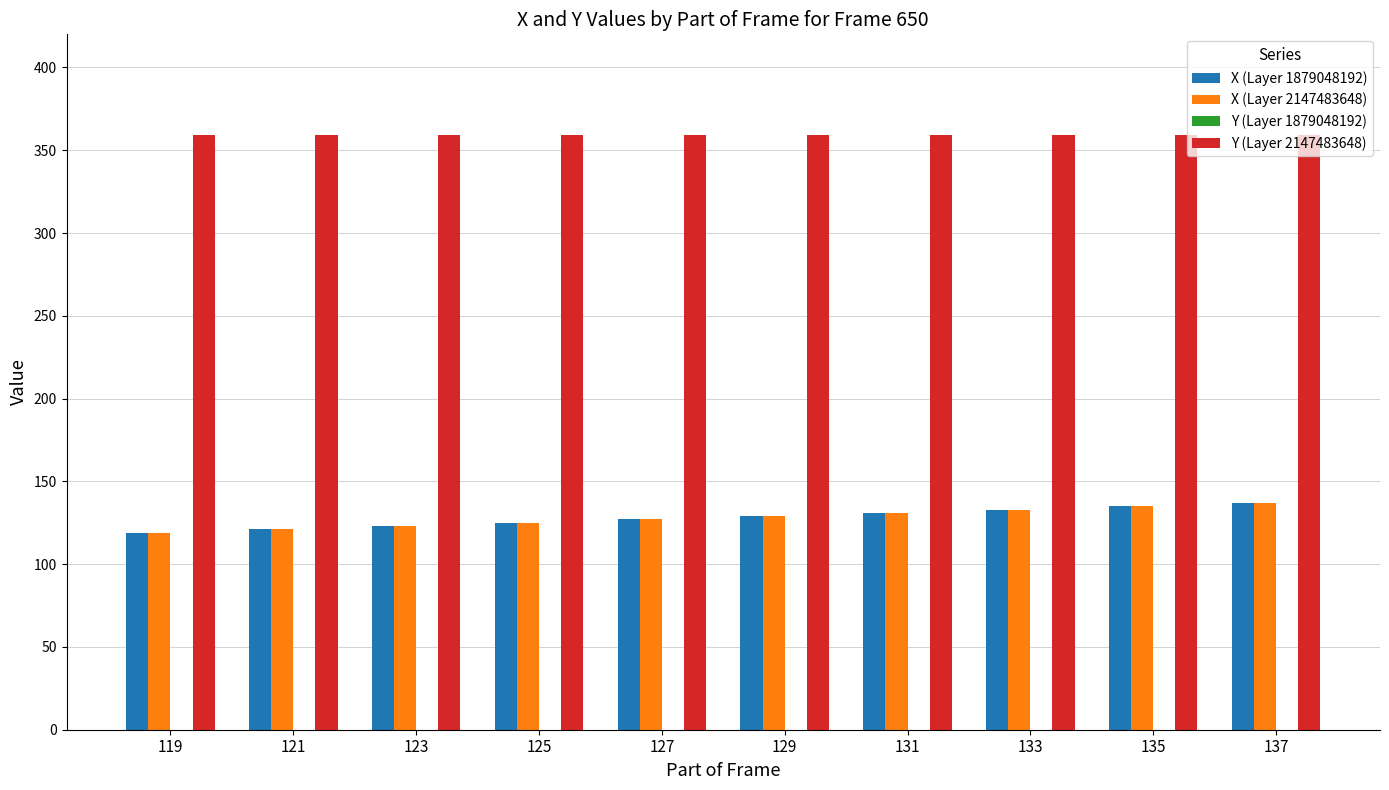

What is the approximate value of X (Layer 2147483648) at 135, to the nearest 5?

135